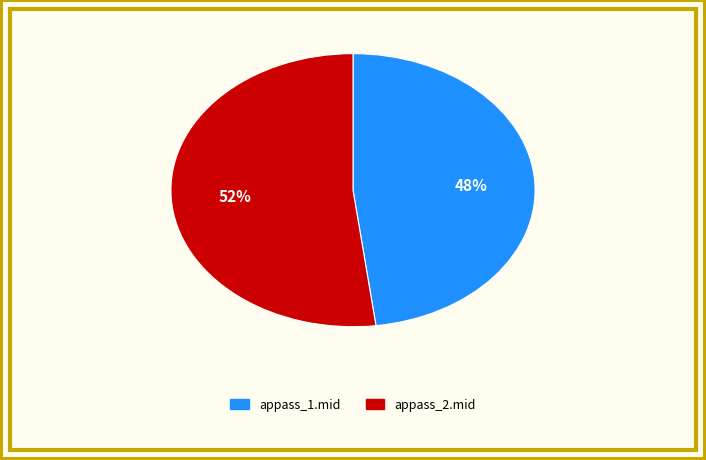

To the nearest percent, what percentage of the pie is appass_2.mid?

52%